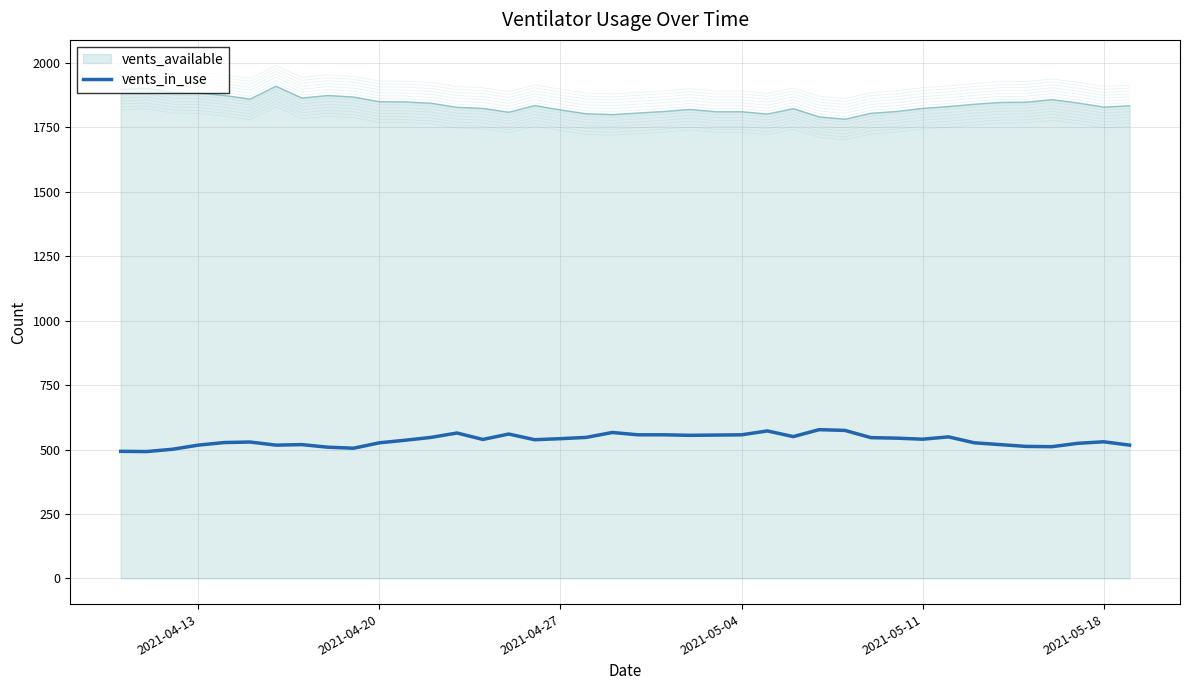

How many lines are shown in the chart?

1